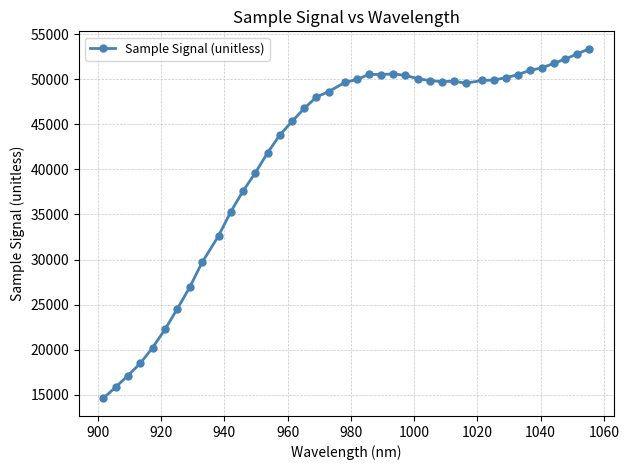

What is the difference between the maximum and second lowest values?

37543